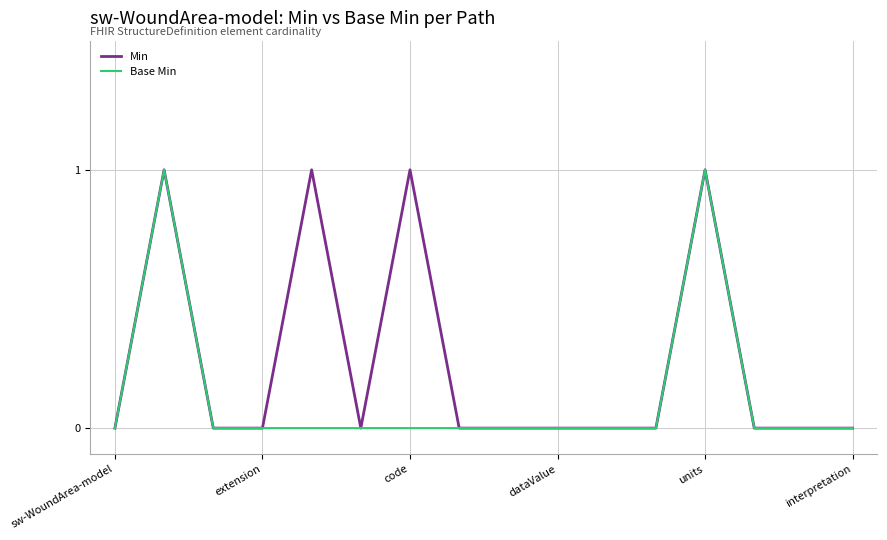

Which series has the largest total across all categories?

Min